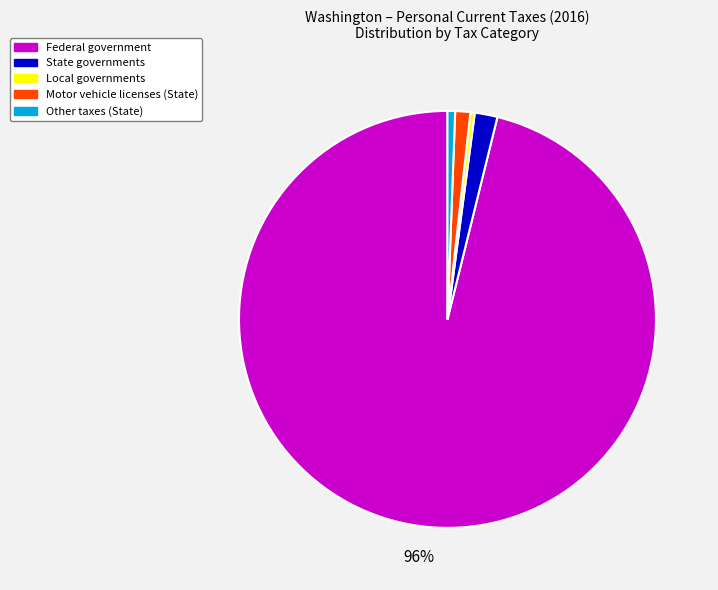

Does Federal government account for over 50% of the chart?

Yes